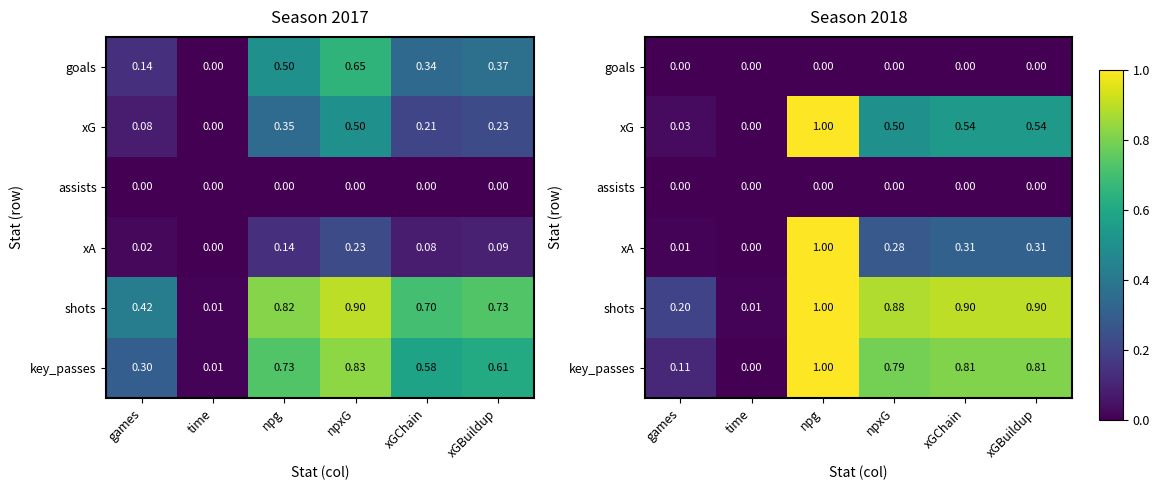

Which series has the largest total across all categories?

shots